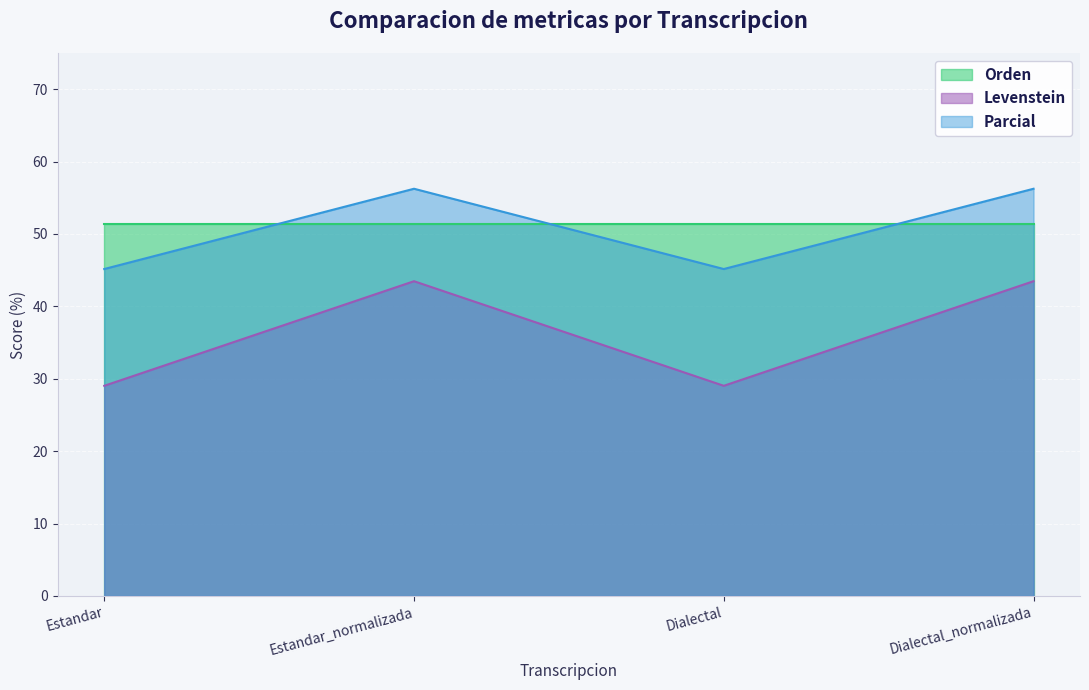

True or false: Parcial has a value of 13.0 at Estandar.

False